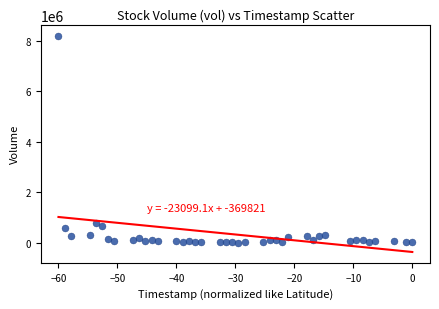

What is the range of Y values (max minus min)?

8194169